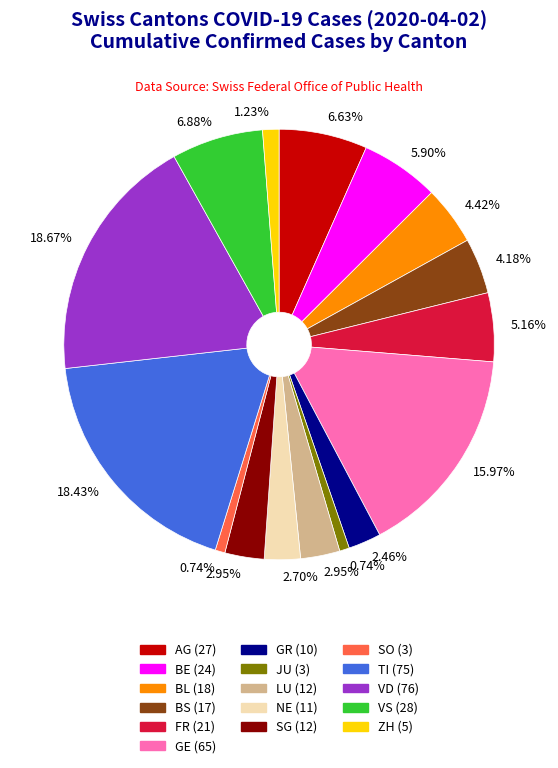

To the nearest percent, what is the average slice percentage?

6%